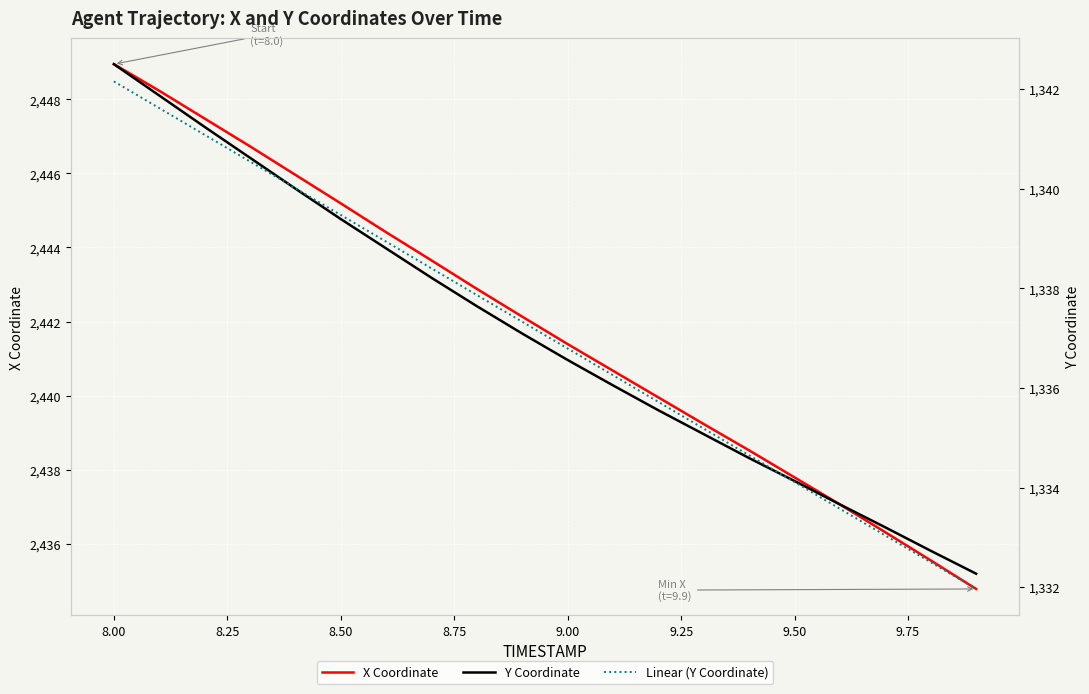

At which label does X Coordinate reach its peak?

8.00